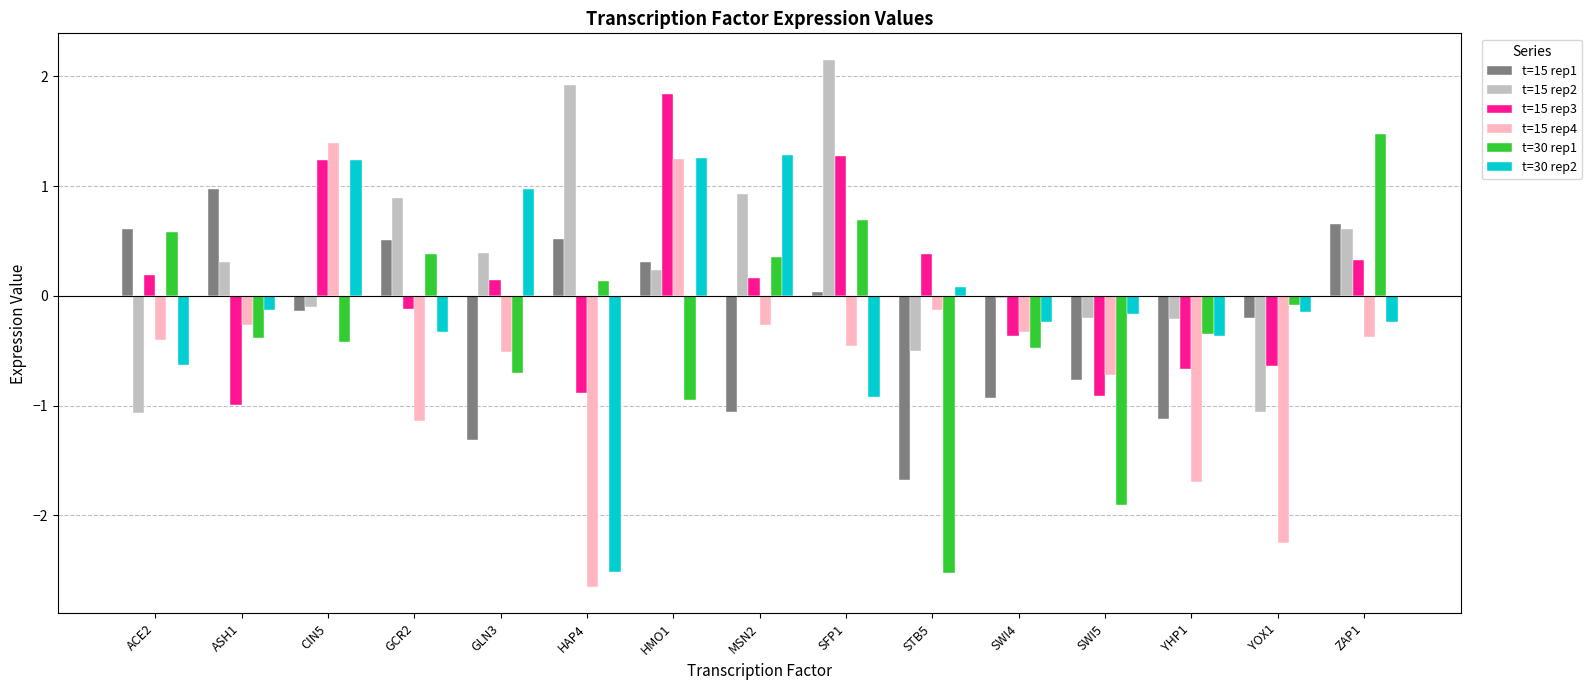

At which category is the sum across all series the highest?

HMO1